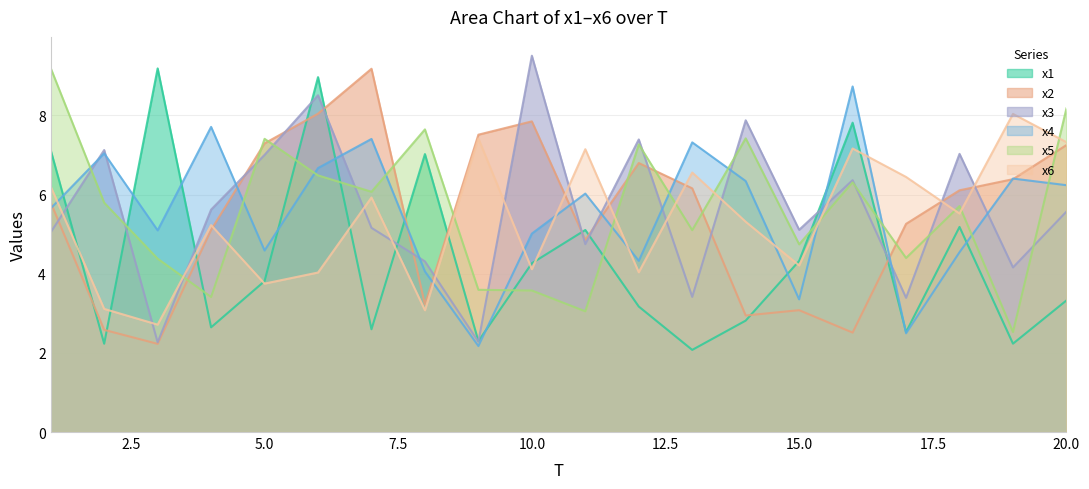

Which has a higher value, 3 or 19?

3